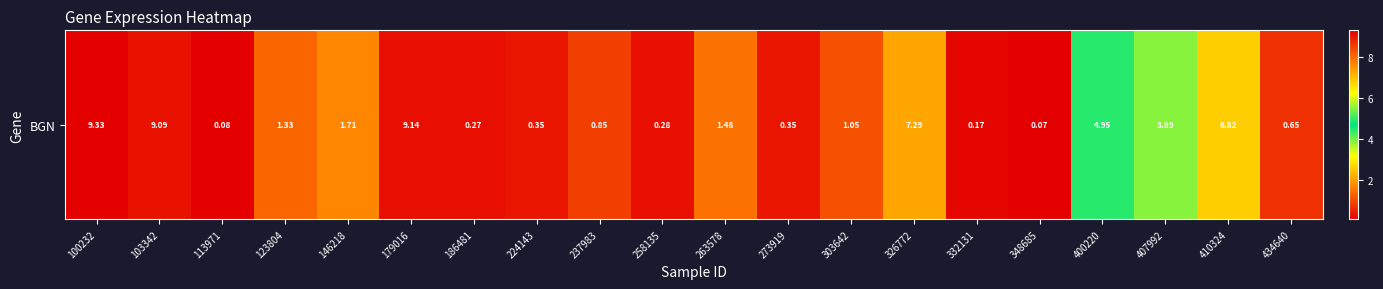

Count the number of categories in the chart.

20